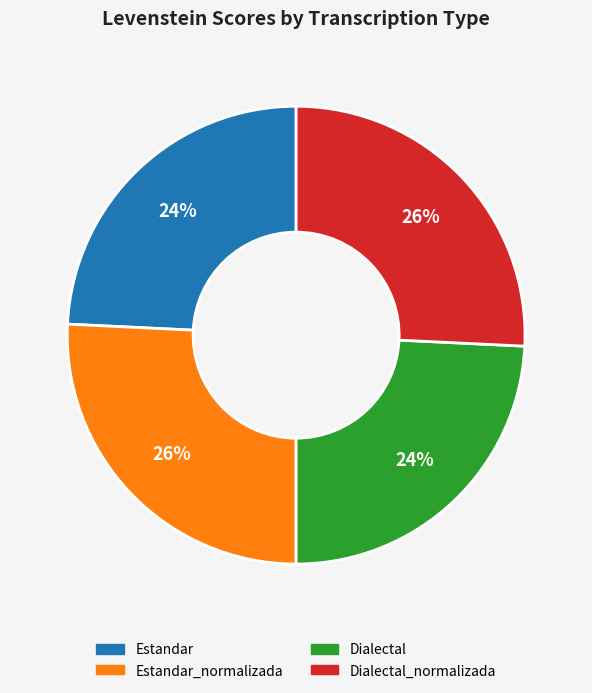

How many segments does this pie chart have?

4